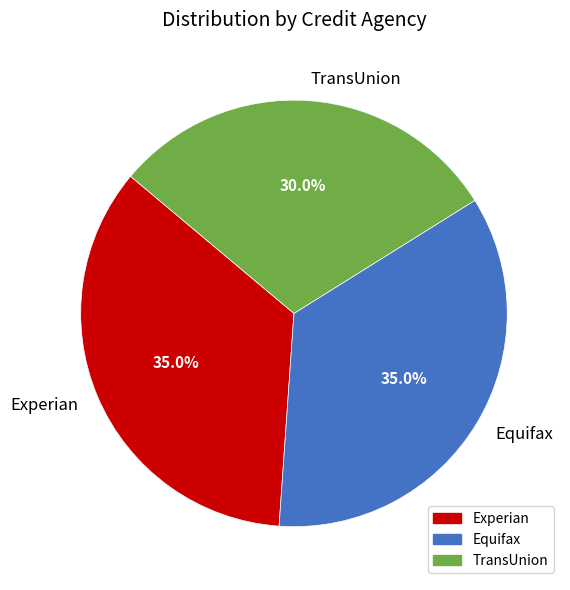

Which slice is the smallest?

TransUnion